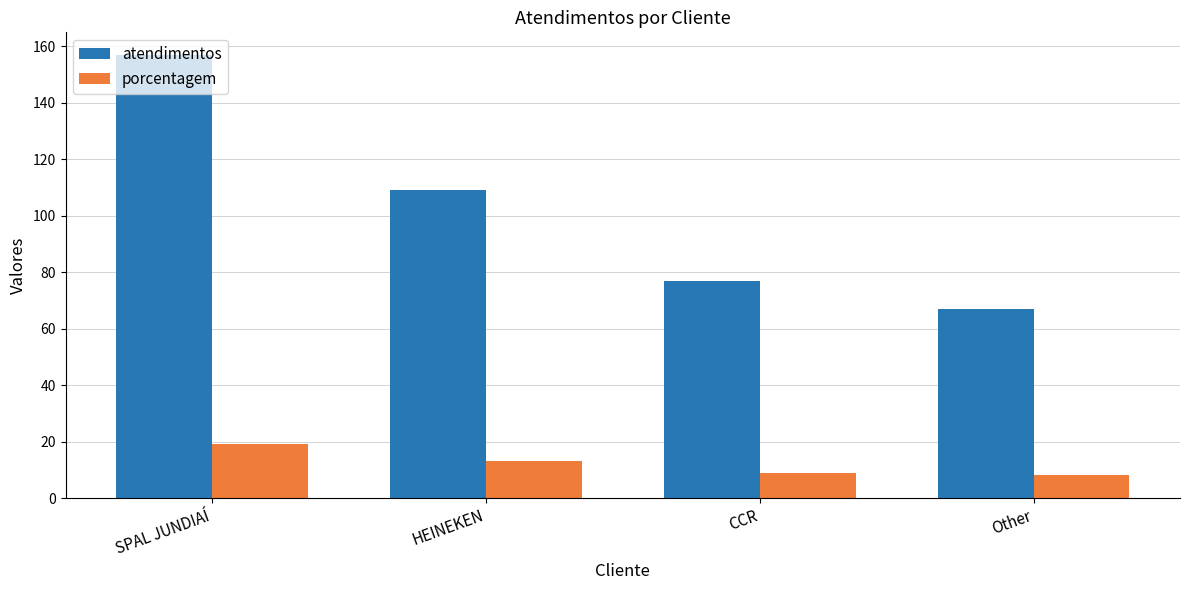

Count the atendimentos values in the range 77 to 157.

3